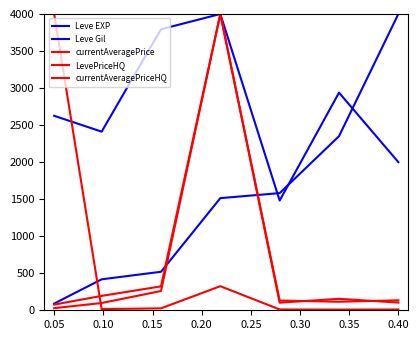

How many times do Leve EXP and currentAveragePrice cross each other?

2